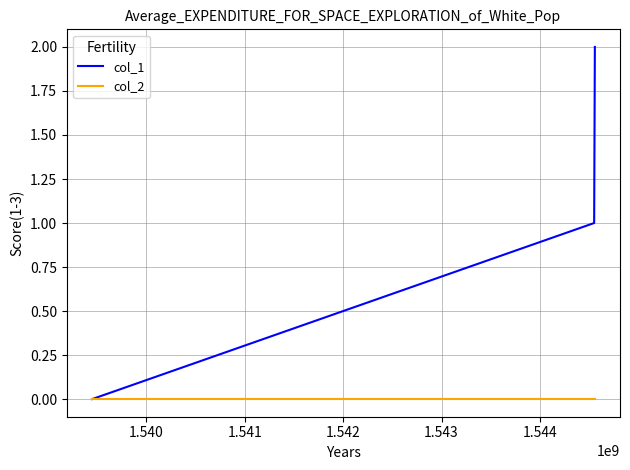

What is the difference between the maximum and minimum values in the col_1 series?

2